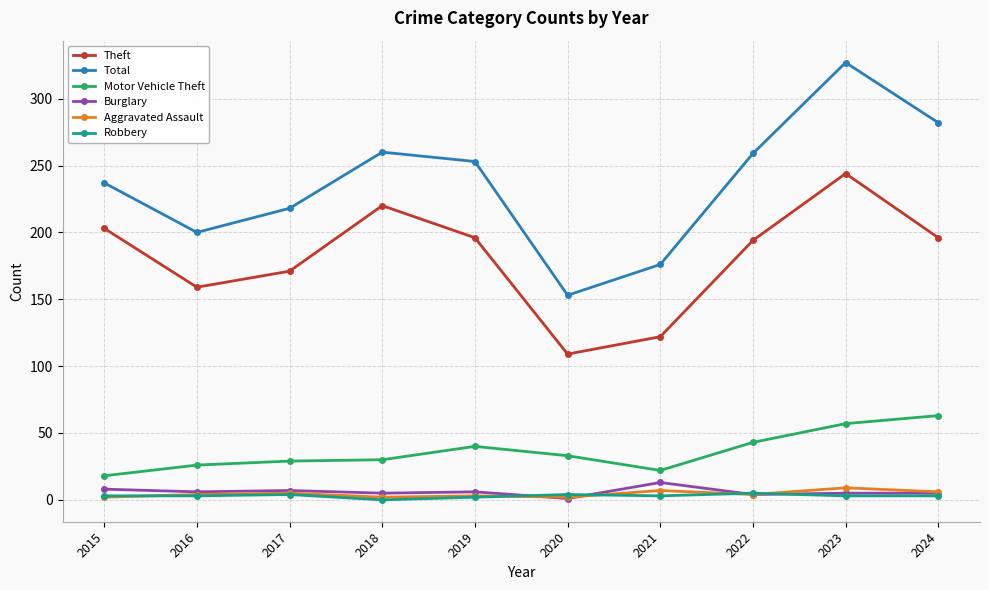

Is the value of Theft at 2019 greater than the value of Total at 2020?

Yes